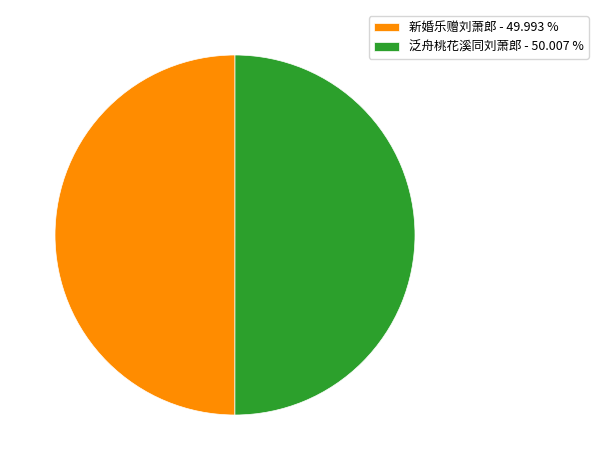

Approximately how many times larger is the value at 新婚乐赠刘萧郎 - 49.993 % compared to 泛舟桃花溪同刘萧郎 - 50.007 %?

1.0